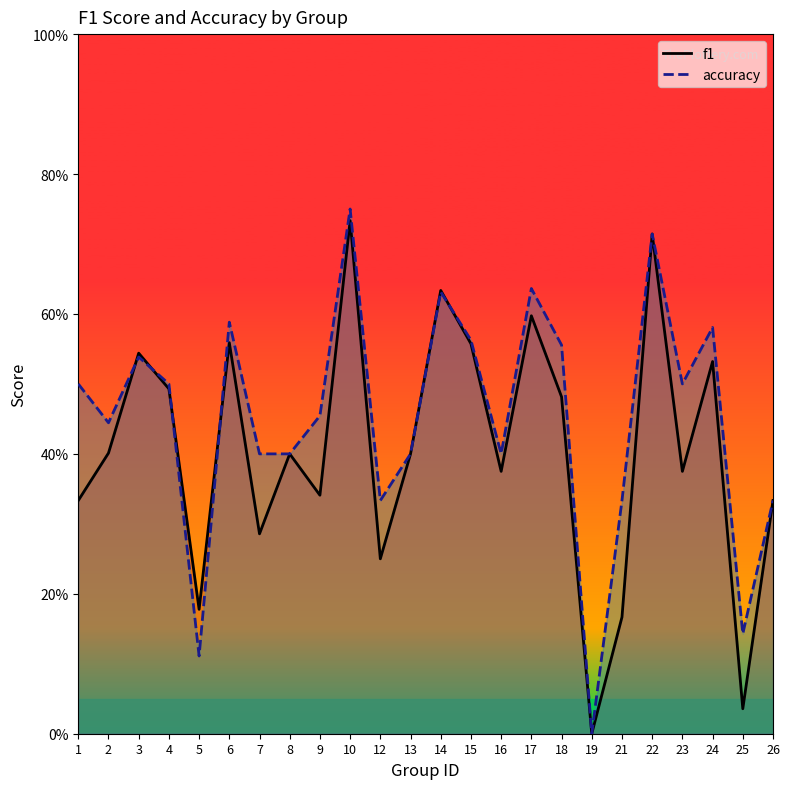

In accuracy, how many points are higher than both neighbors (excluding endpoints)?

7